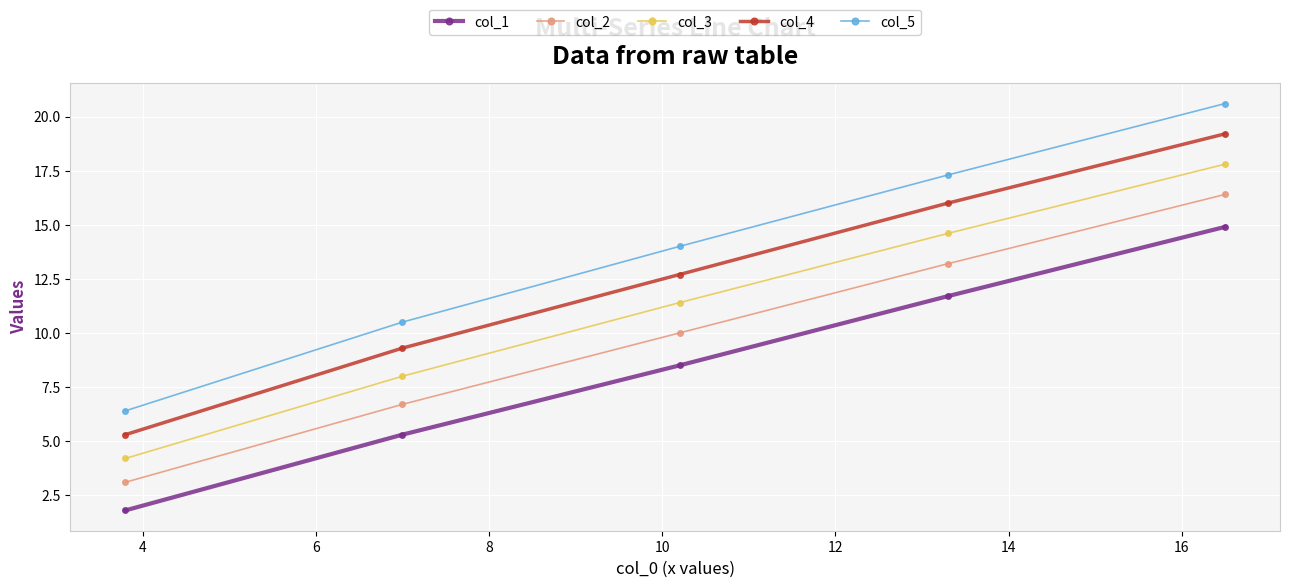

True or false: col_2 has more than 2 points higher than both neighbors.

False